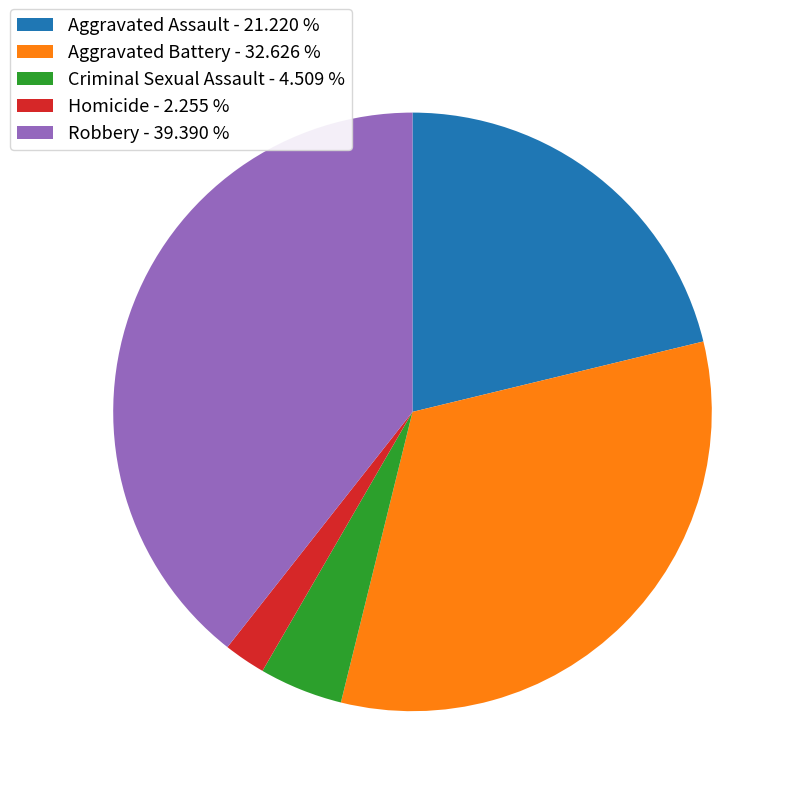

Between Aggravated Assault - 21.220 % and Criminal Sexual Assault - 4.509 %, which is larger?

Aggravated Assault - 21.220 %